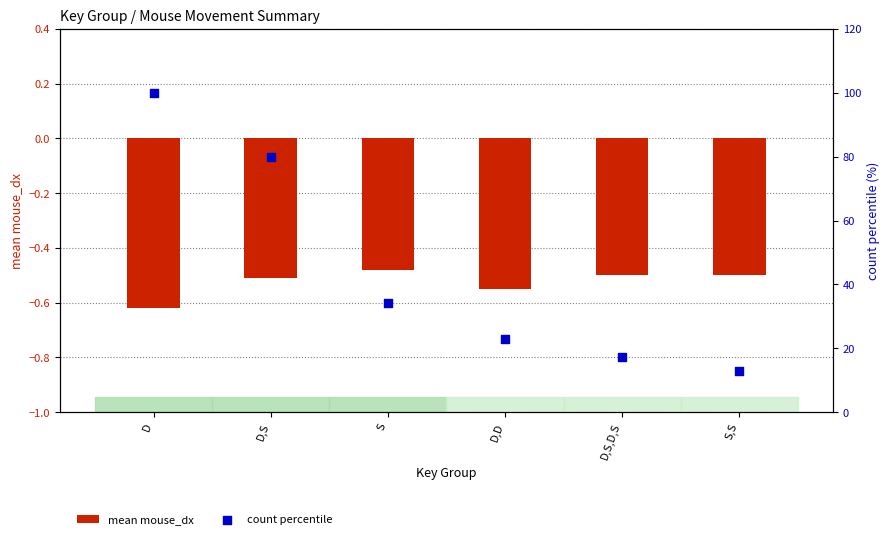

Which series contains the highest Y value?

count percentile